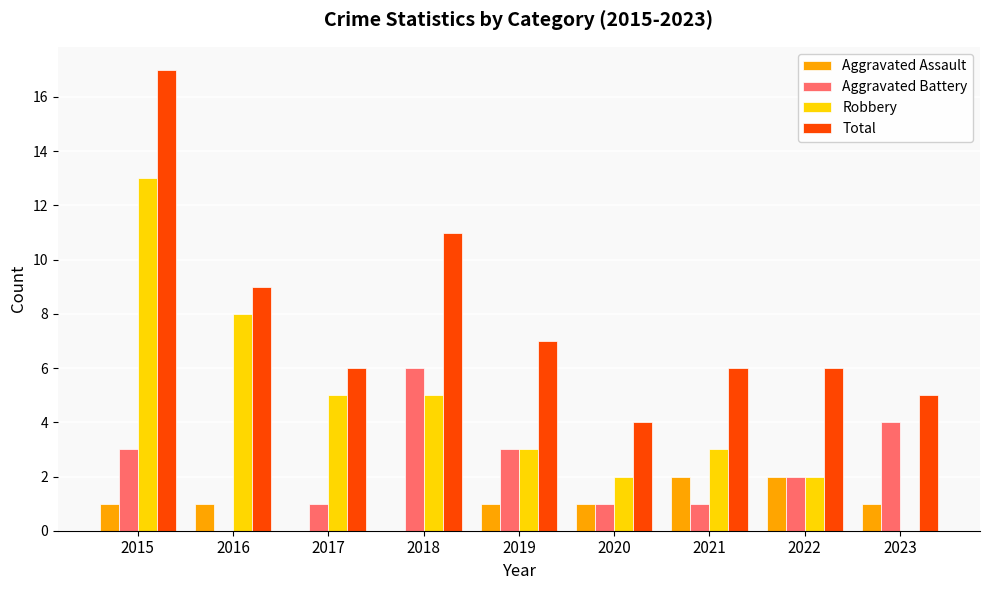

What is the sum of all Aggravated Battery values?

21